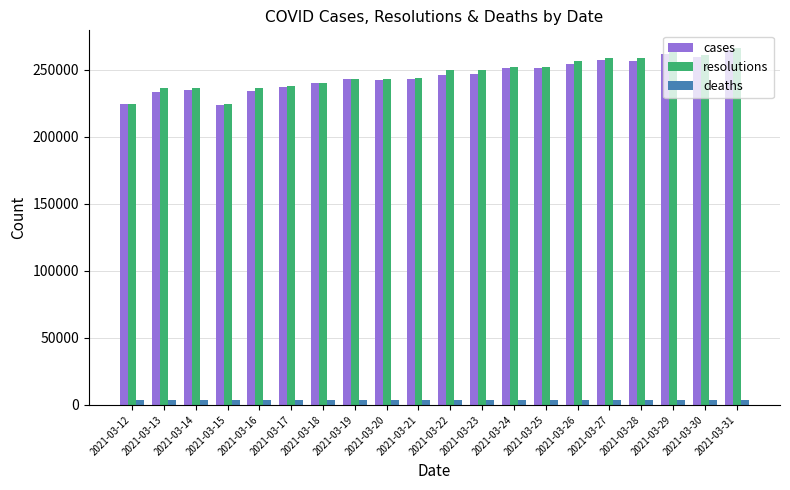

What is the difference between the maximum and minimum values in the cases series?

41220